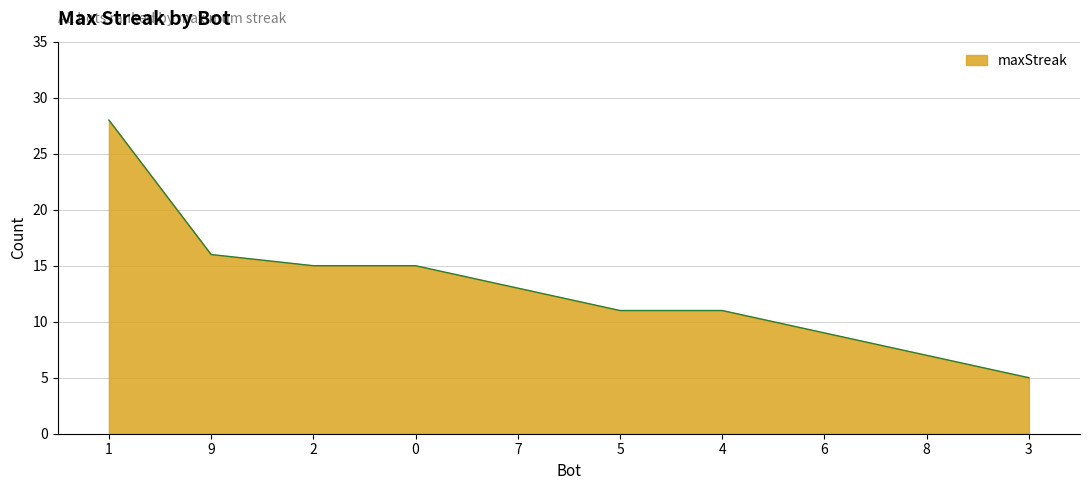

Reading left to right, extract all data points from this chart.

1=28	9=16	2=15	0=15	7=13	5=11	4=11	6=9	8=7	3=5